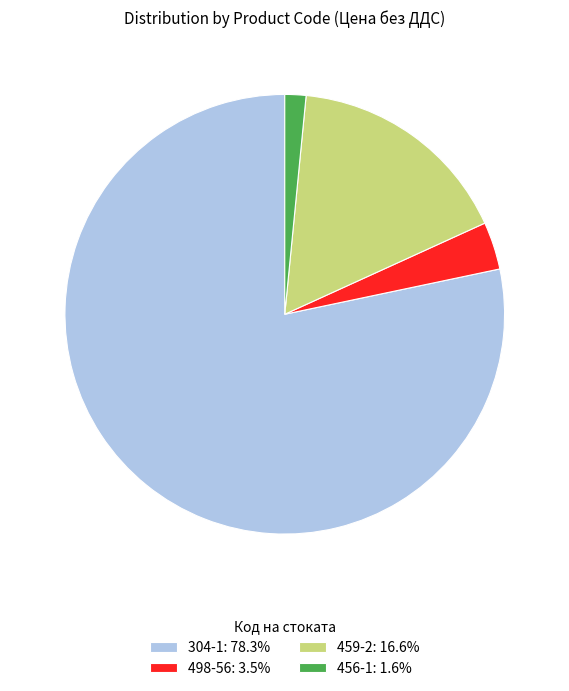

Approximately how many times larger is the value at 459-2: 16.6% compared to 456-1: 1.6%?

10.7